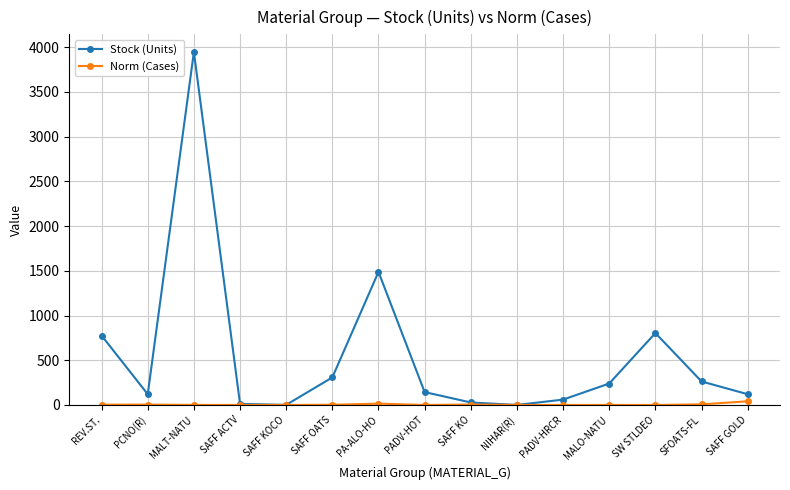

The Stock (Units) series shows 263.0 at SFOATS-FL. True or false?

True